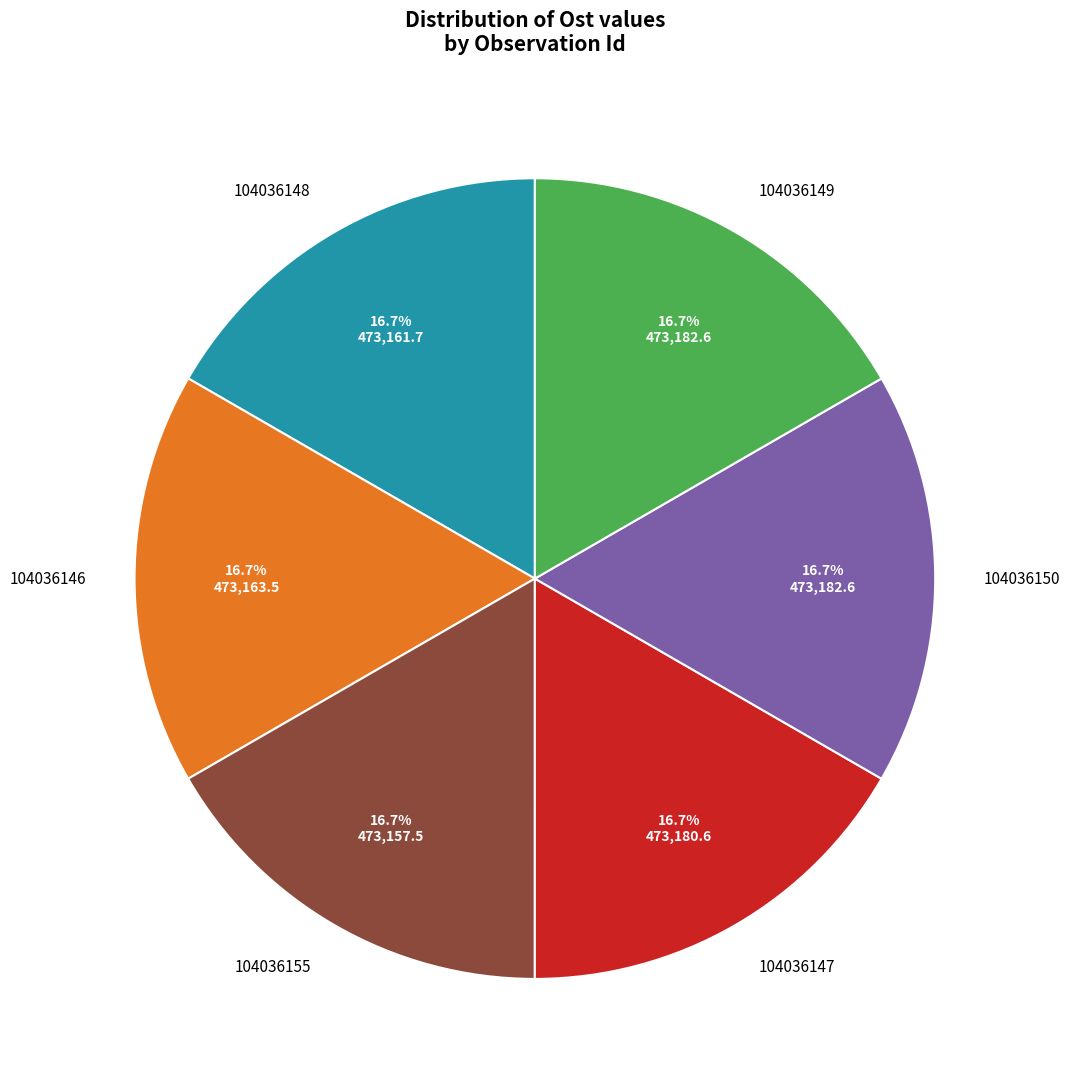

True or false: 104036155 accounts for 17% of the total.

True